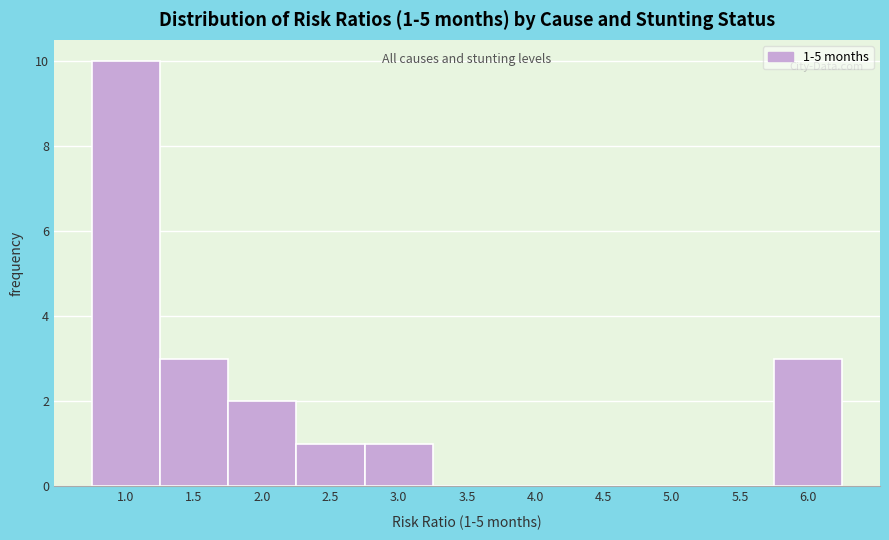

Reading left to right, list all the values displayed in this chart.

1.0=10	1.5=3	2.0=2	2.5=1	3.0=1	3.5=0	4.0=0	4.5=0	5.0=0	5.5=0	6.0=3